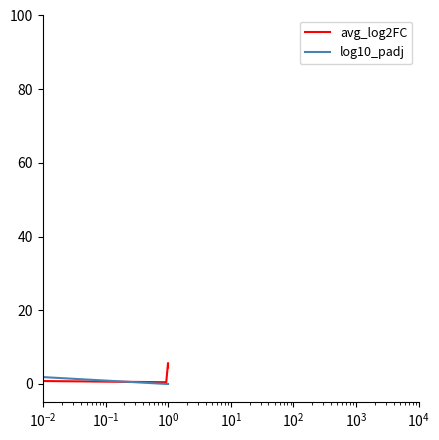

True or false: avg_log2FC has more than 1 points higher than both neighbors.

False